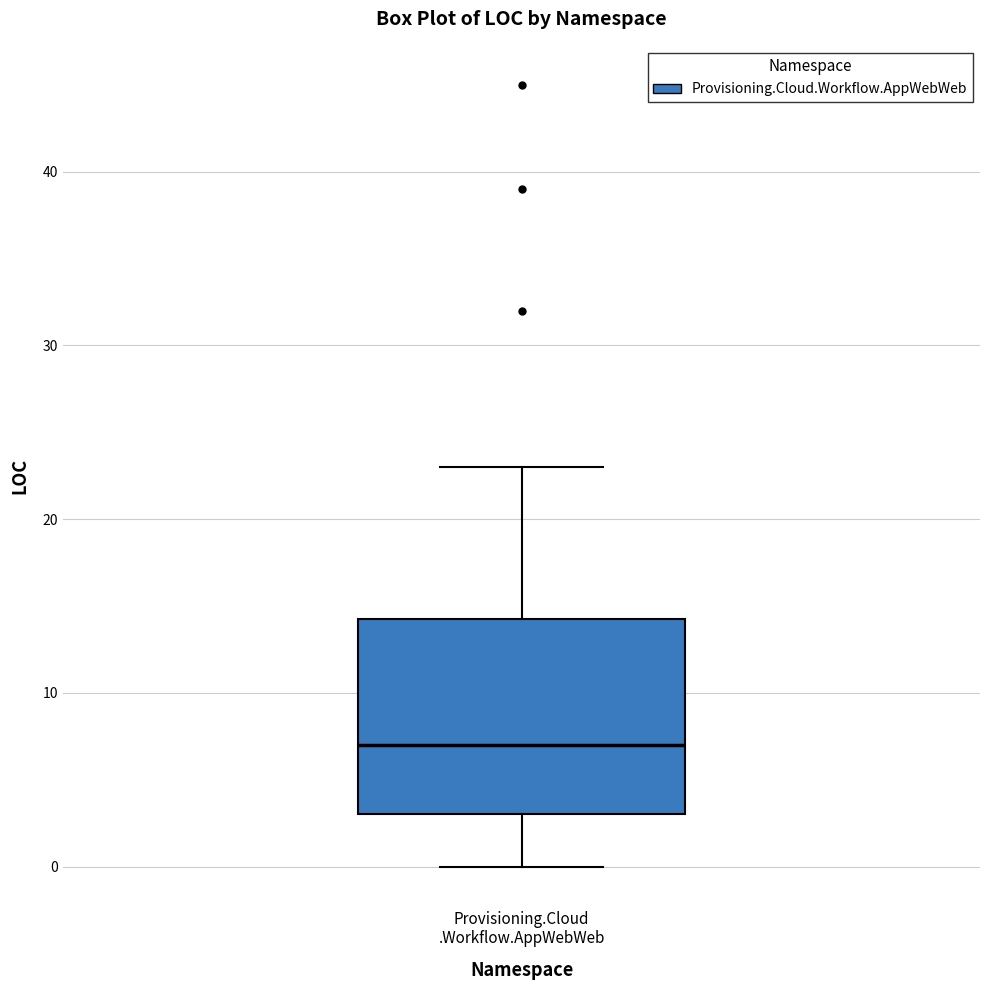

Read this box plot against the y-axis: the position of the median line, the range covered by the box, and the ends of both whiskers. The values are not printed on the chart, so give them approximately, as read against the axis.

median 7, box 3 to 14, whiskers 0 to 23